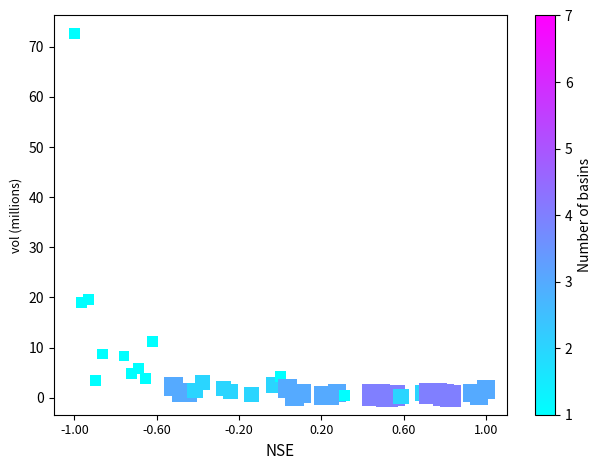

What is the range of X values (max minus min)?

1.0